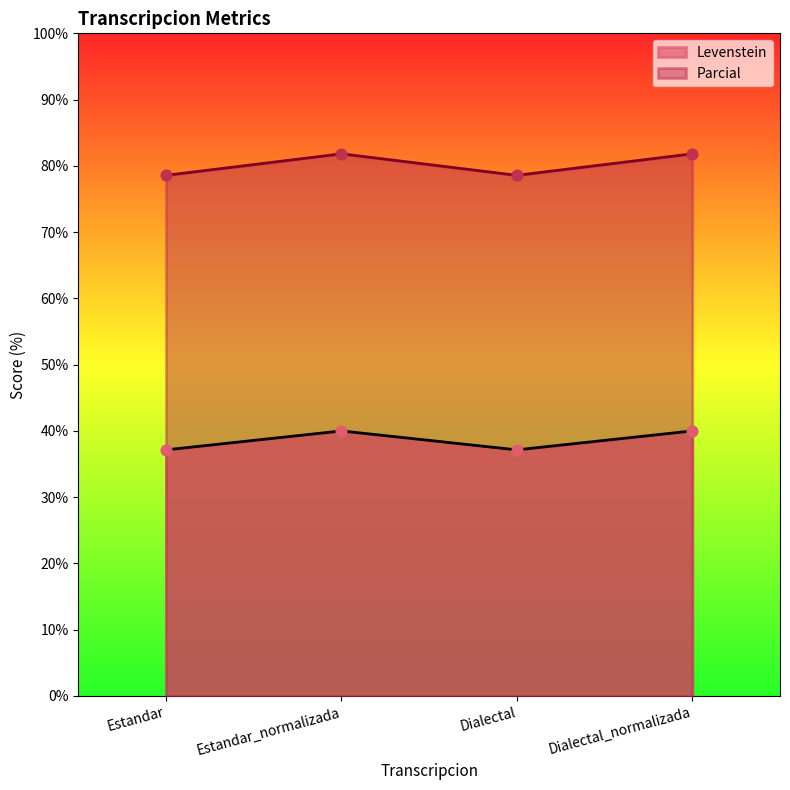

At how many categories does at least one series exceed 56?

4